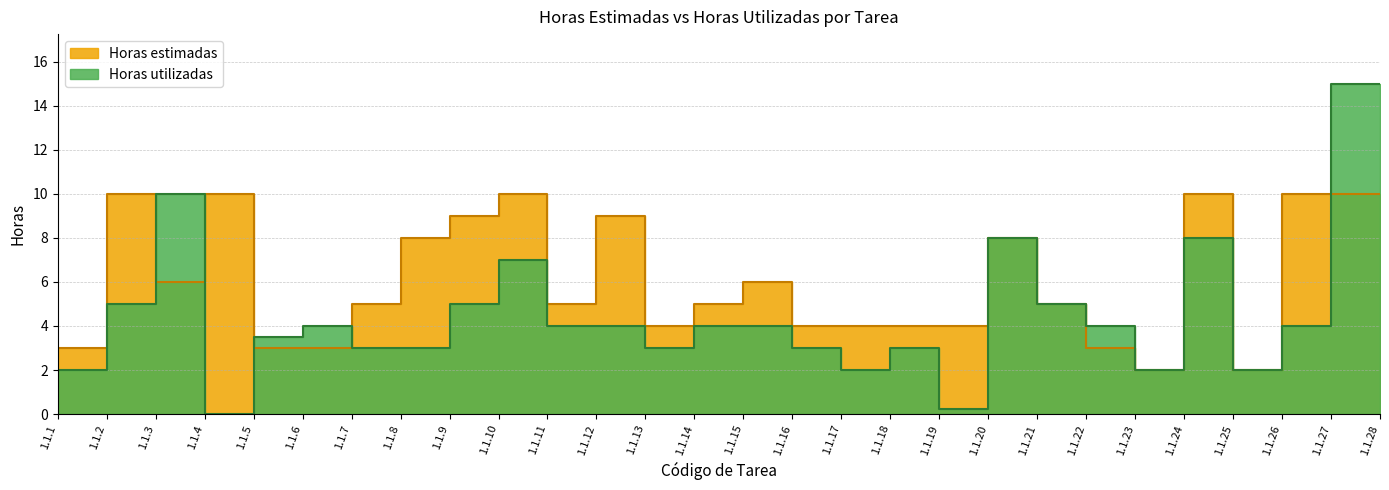

Count the number of data series in this chart.

2